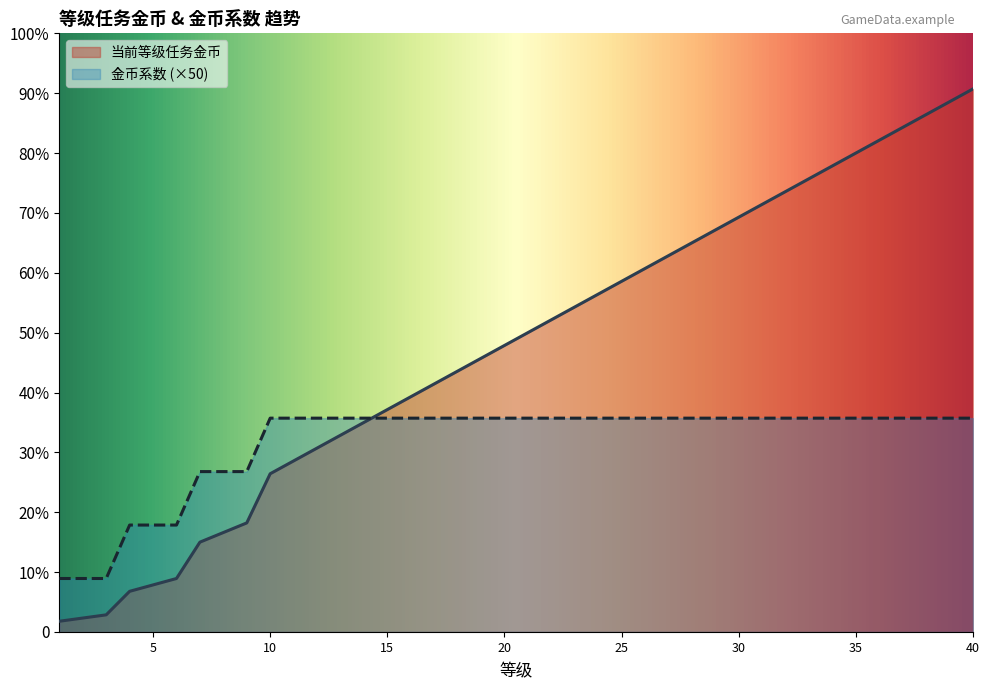

List the series in order of their peak value, lowest first.

金币系数 (×50), 当前等级任务金币